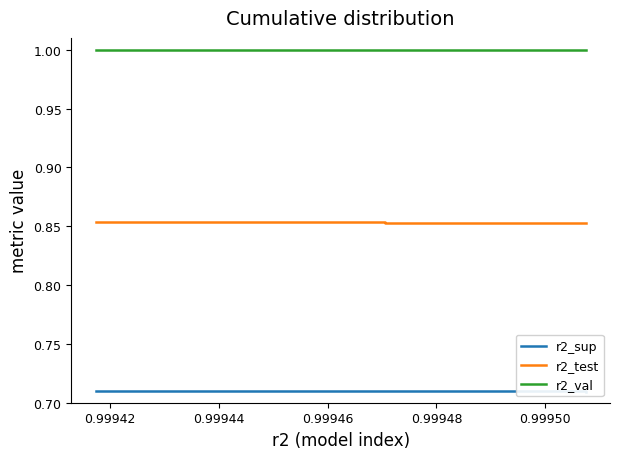

How many lines are shown in the chart?

3